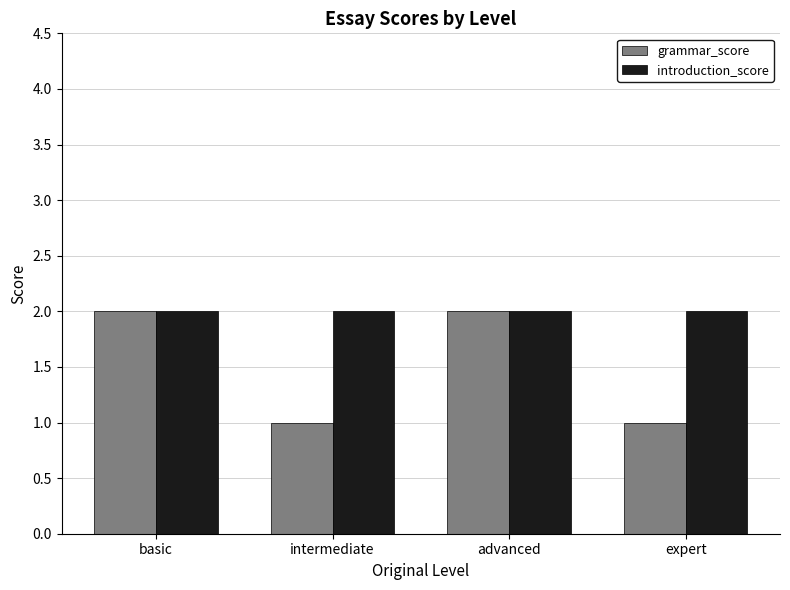

The grammar_score series shows 0 at intermediate. True or false?

False